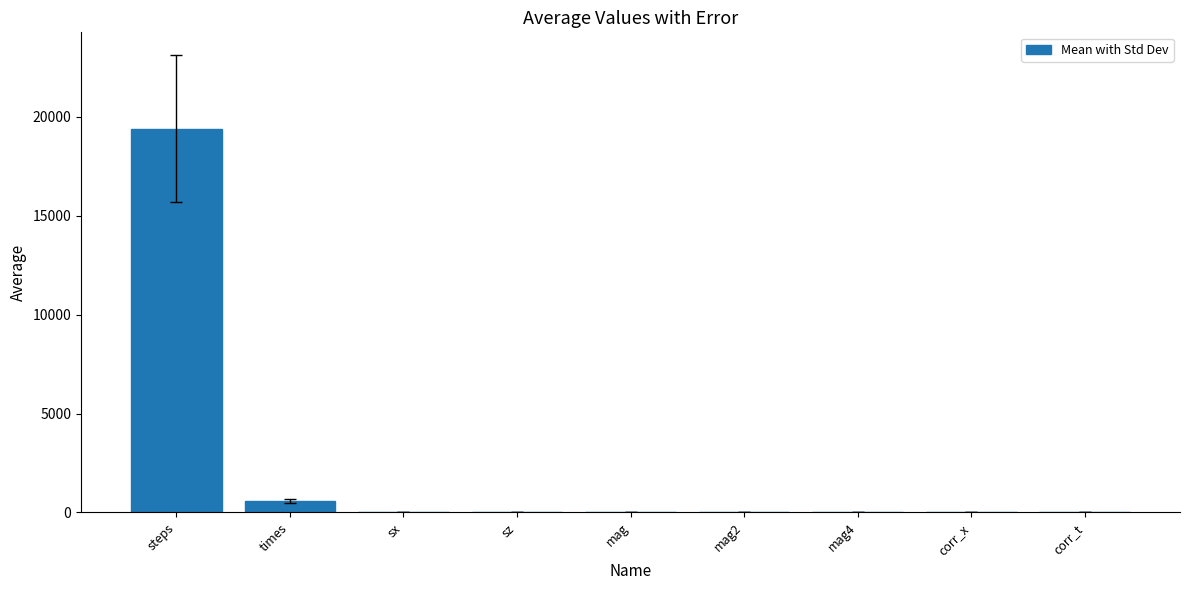

How many distinct data groups are displayed?

1